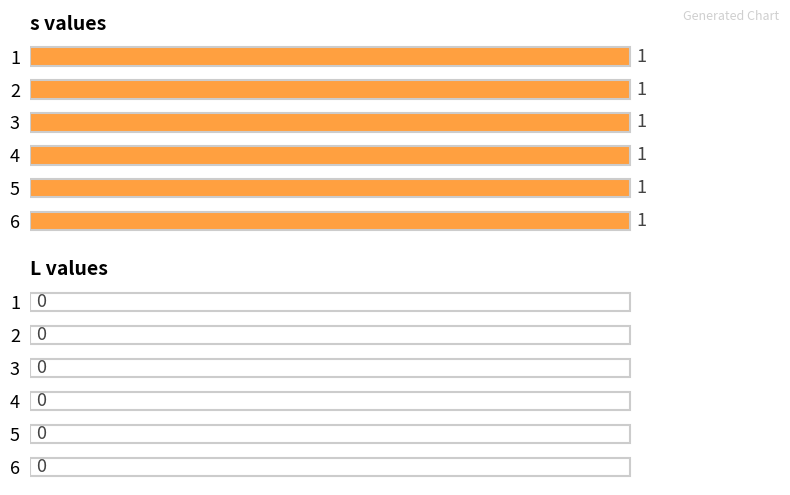

What is the spread (max minus min) of values at 5?

1